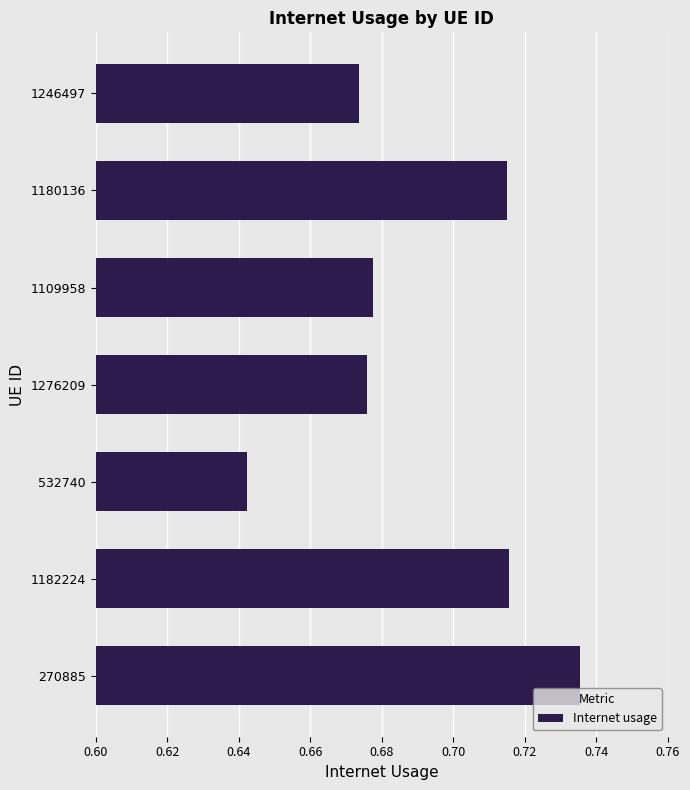

True or false: the data shows 0.4 at 1246497.

False